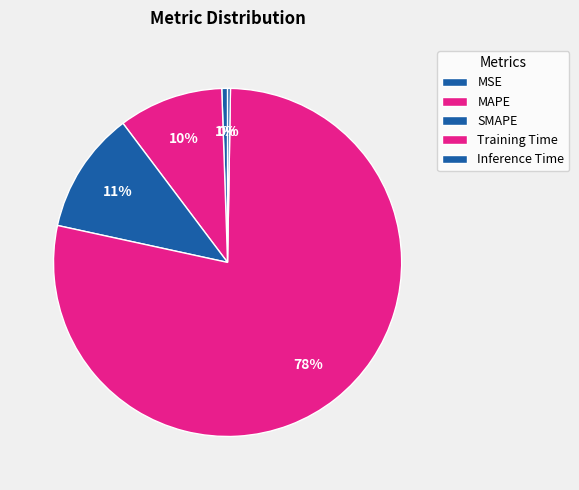

What is the total percentage of Inference Time and SMAPE?

11.6%